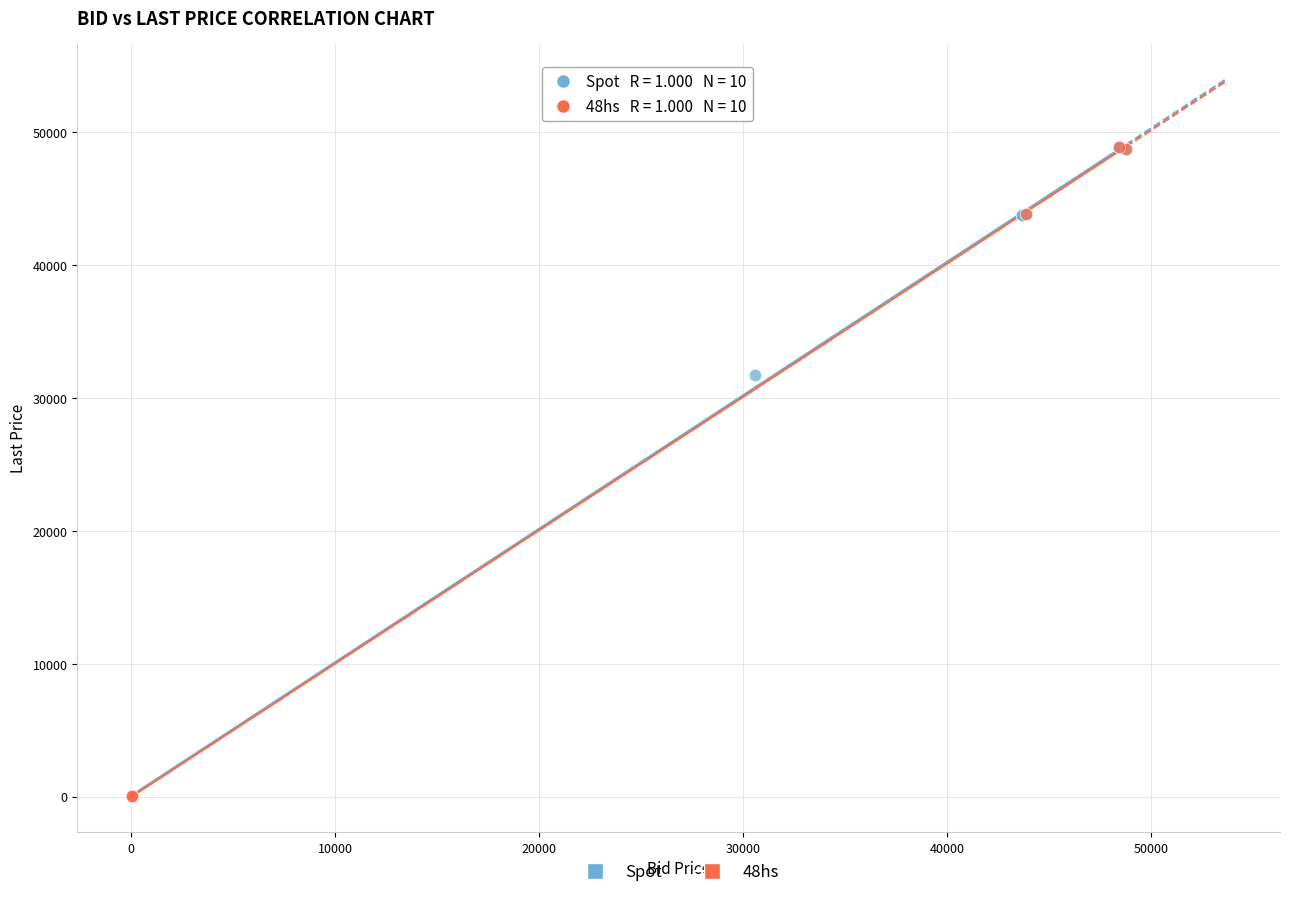

What are all the series names shown in the legend?

Spot, 48hs